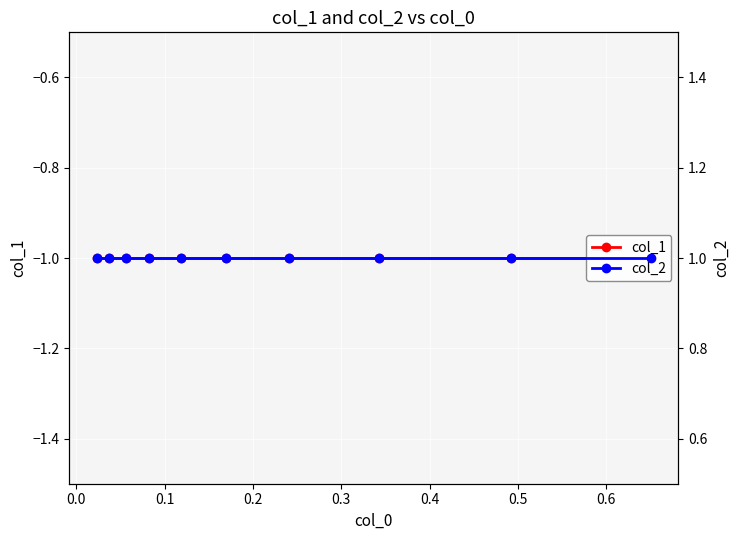

What is the spread (max minus min) of values at 0.4?

2